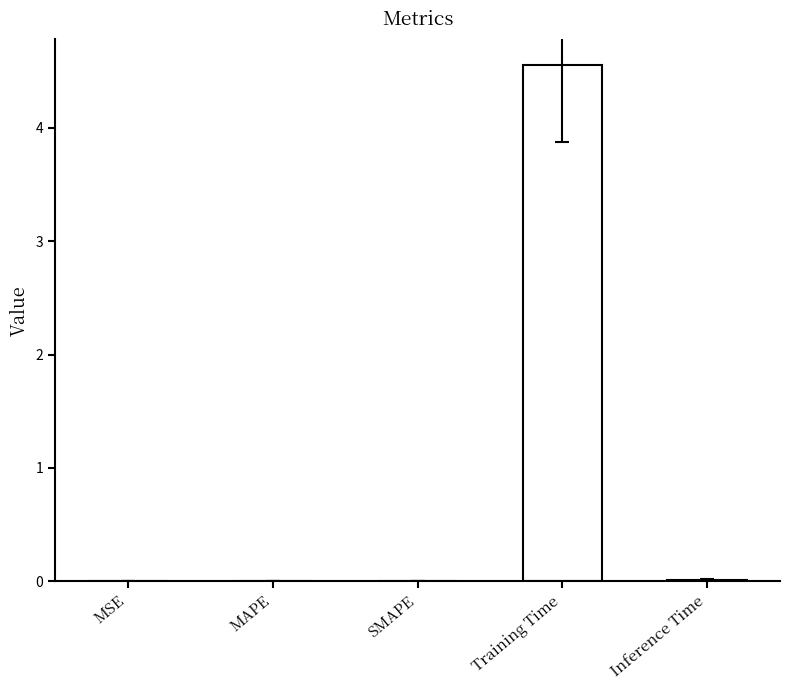

What is the sum of all values?

4.6